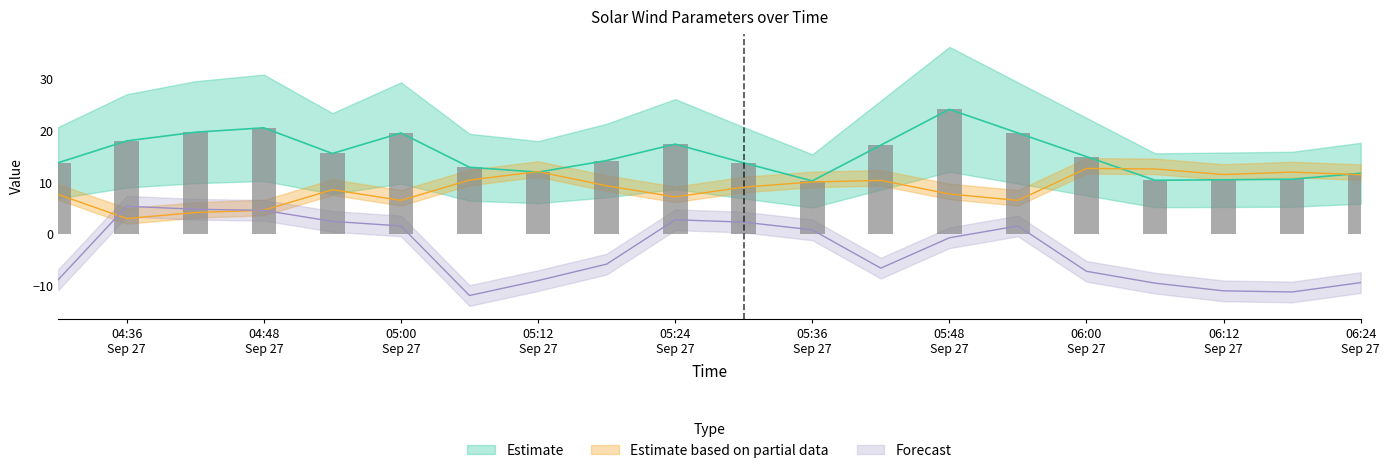

What is the maximum value shown in the chart?

24.1